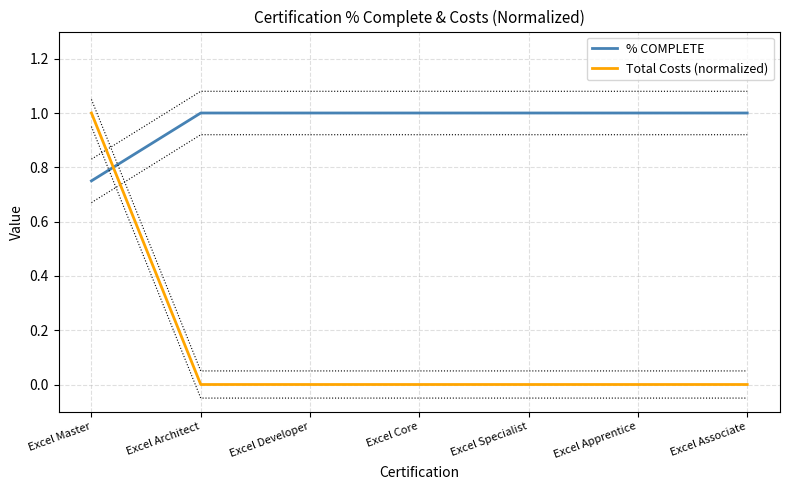

Reading right to left, extract all data points from this chart.

% COMPLETE: Excel Associate=1.0	Excel Apprentice=1.0	Excel Specialist=1.0	Excel Core=1.0	Excel Developer=1.0	Excel Architect=1.0	Excel Master=0.8
Total Costs (normalized): Excel Associate=0.0	Excel Apprentice=0.0	Excel Specialist=0.0	Excel Core=0.0	Excel Developer=0.0	Excel Architect=0.0	Excel Master=1.0